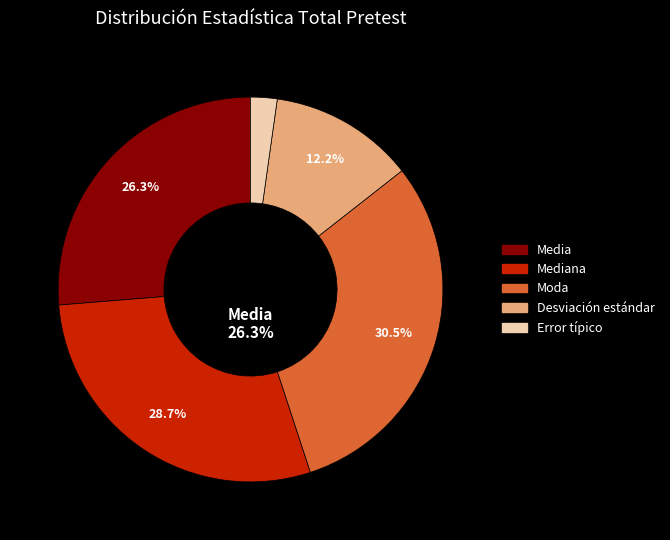

Is Error típico the majority of the pie?

No